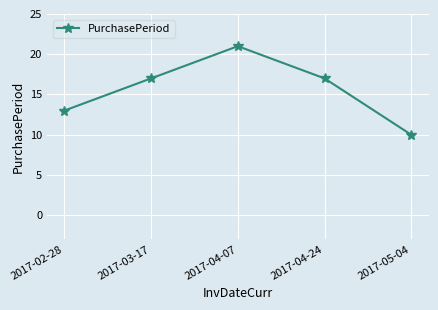

Reading right to left, what are all the values shown in this chart?

10	17	21	17	13